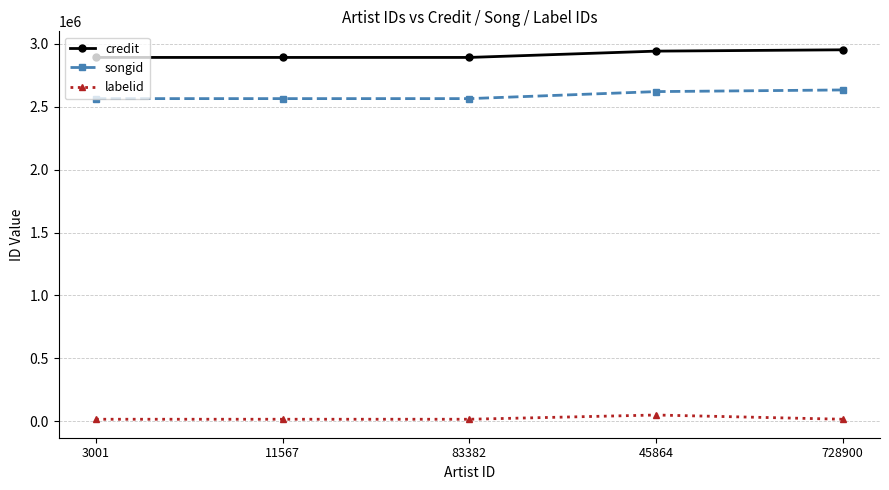

What is the smallest value displayed?

14890